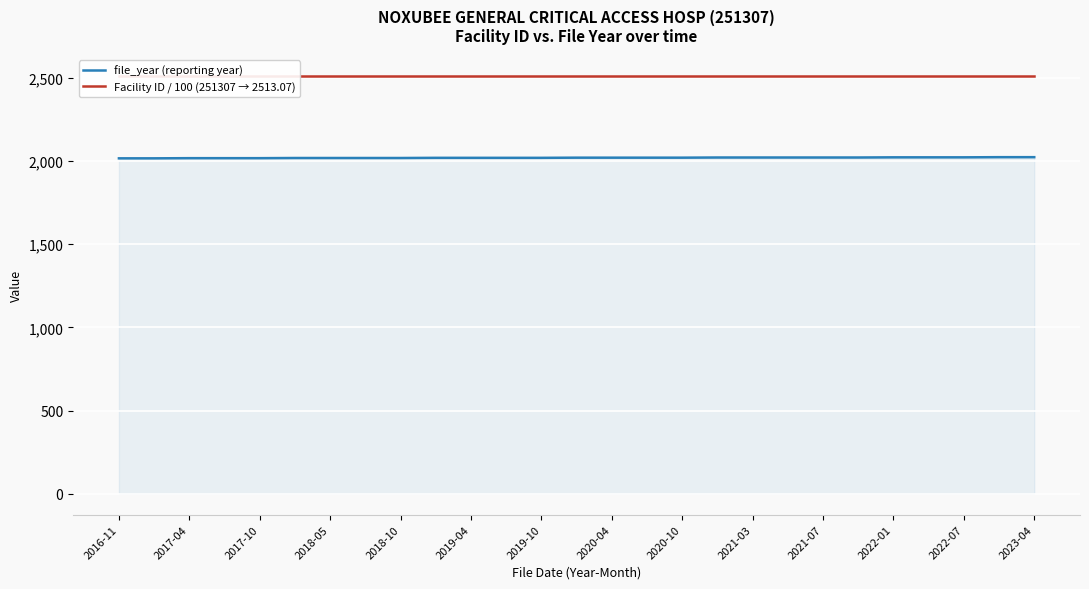

What is the maximum value for file_year (reporting year)?

2023